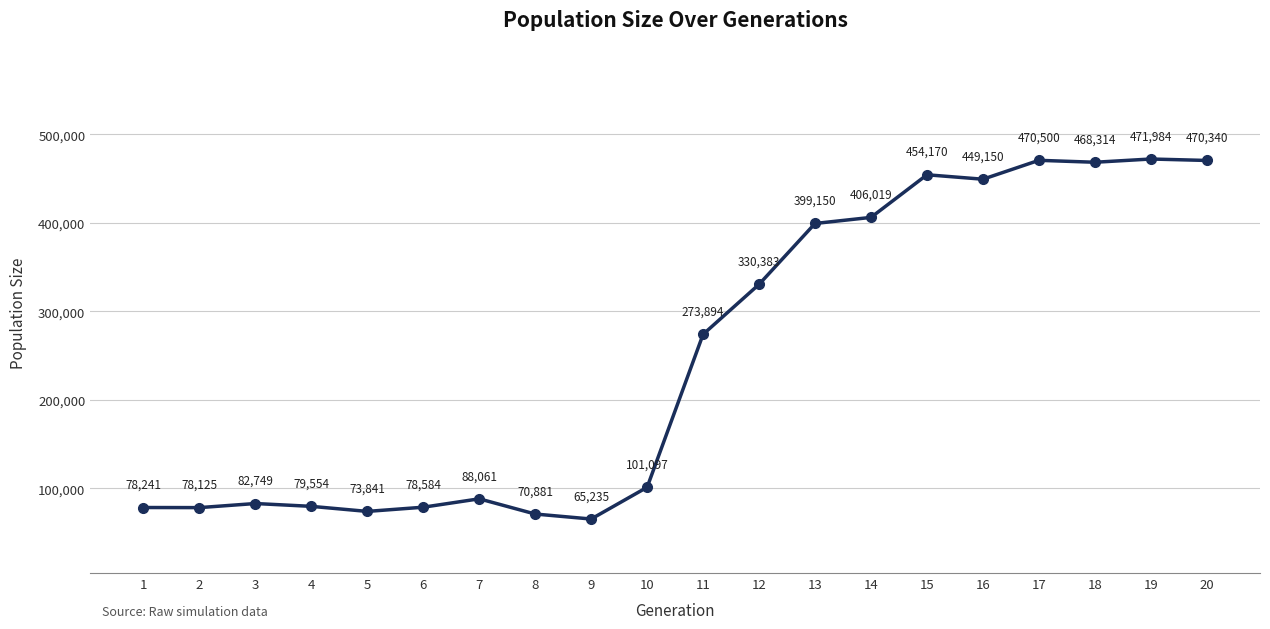

The value at 13 is 640059. True or false?

False